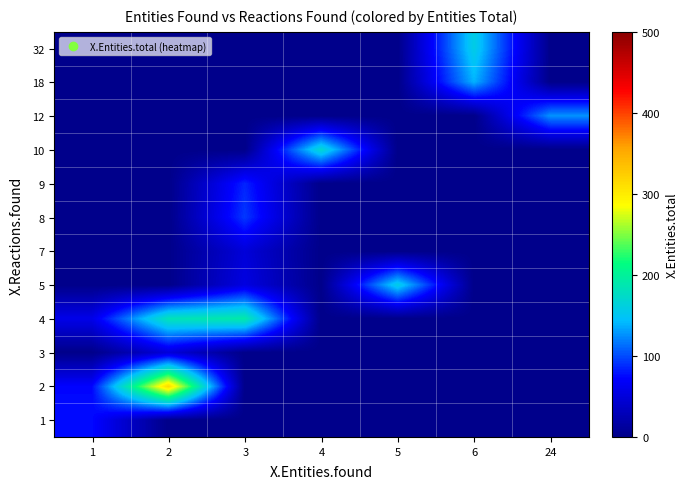

At how many categories does at least one series exceed 96?

6